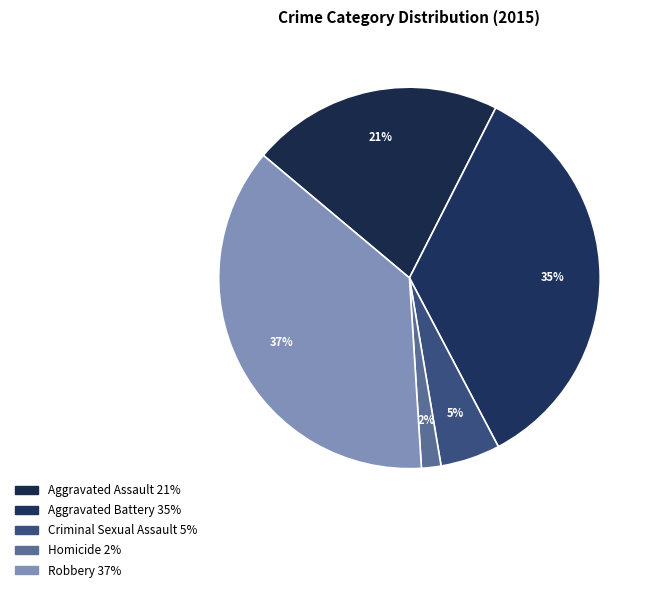

How many slices are in this pie chart?

5